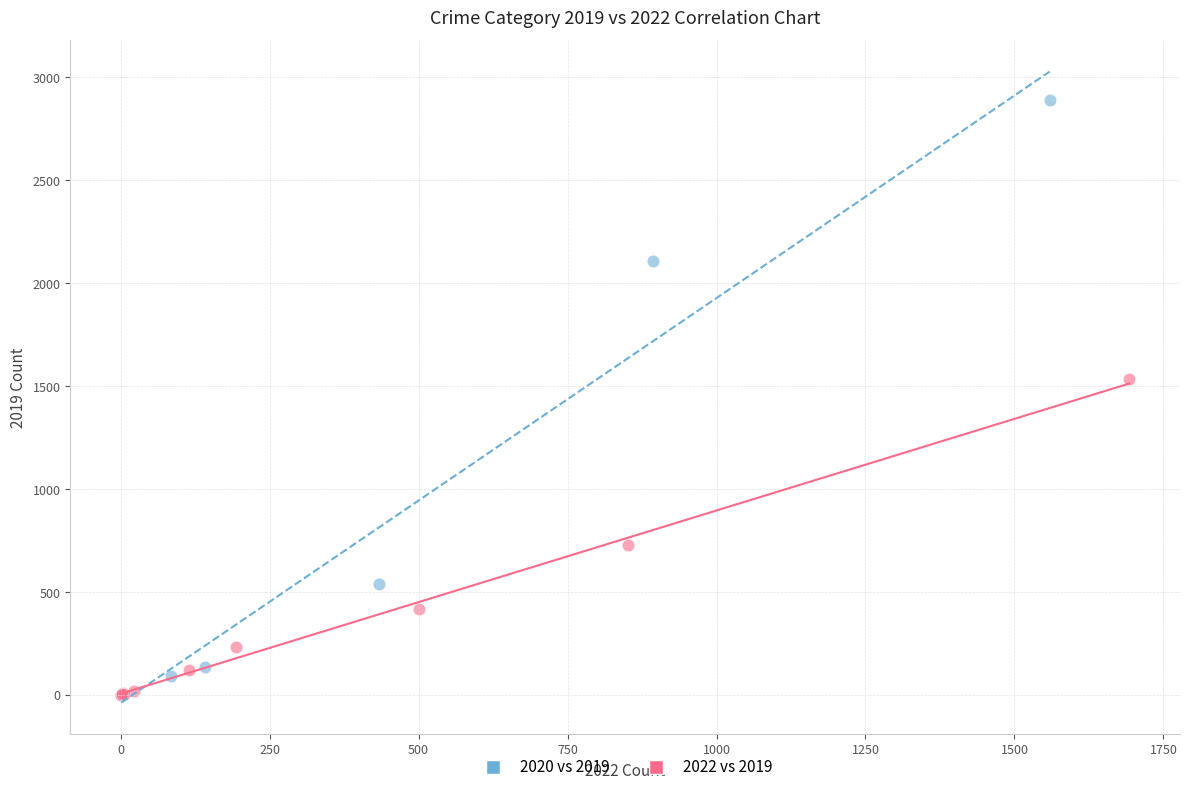

Which series contains the highest Y value?

2020 vs 2019